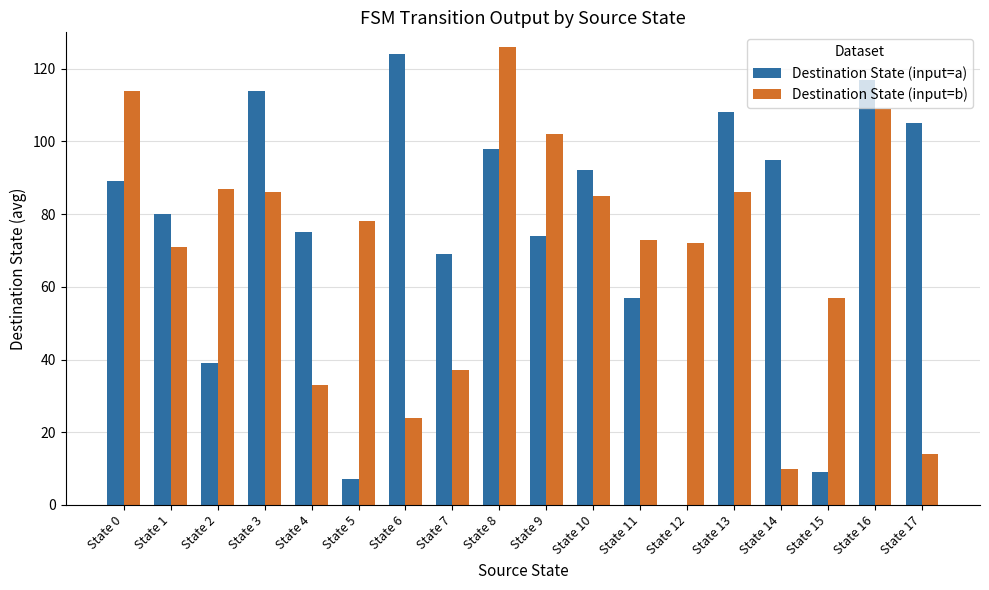

The value of Destination State (input=a) at State 3 is 36. True or false?

False